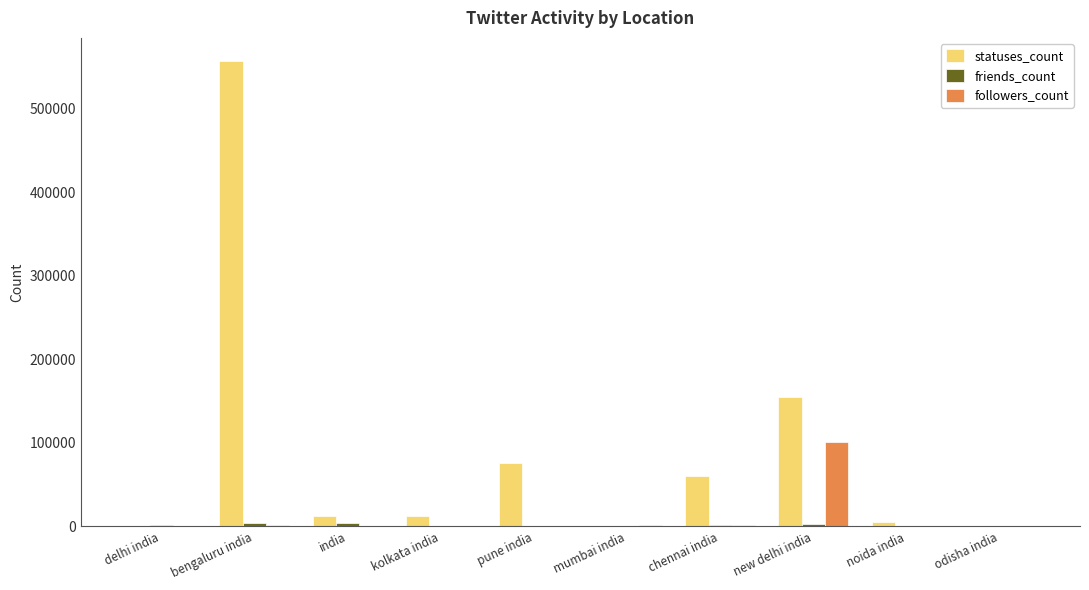

Is the value of followers_count at new delhi india greater than the value of statuses_count at india?

Yes